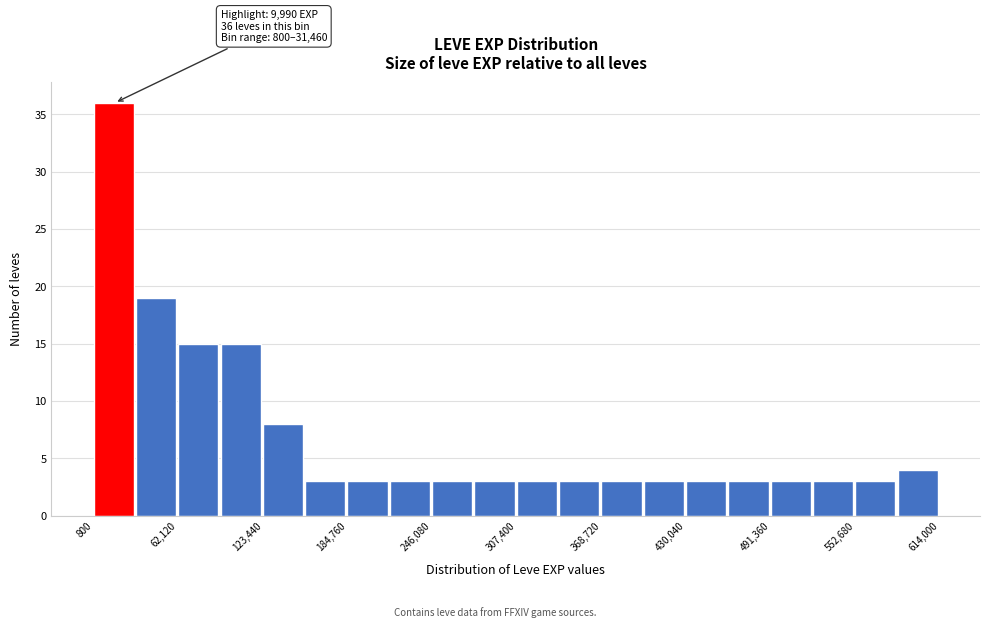

Read against the x-axis, roughly where is the centre of the tallest bar?

20000